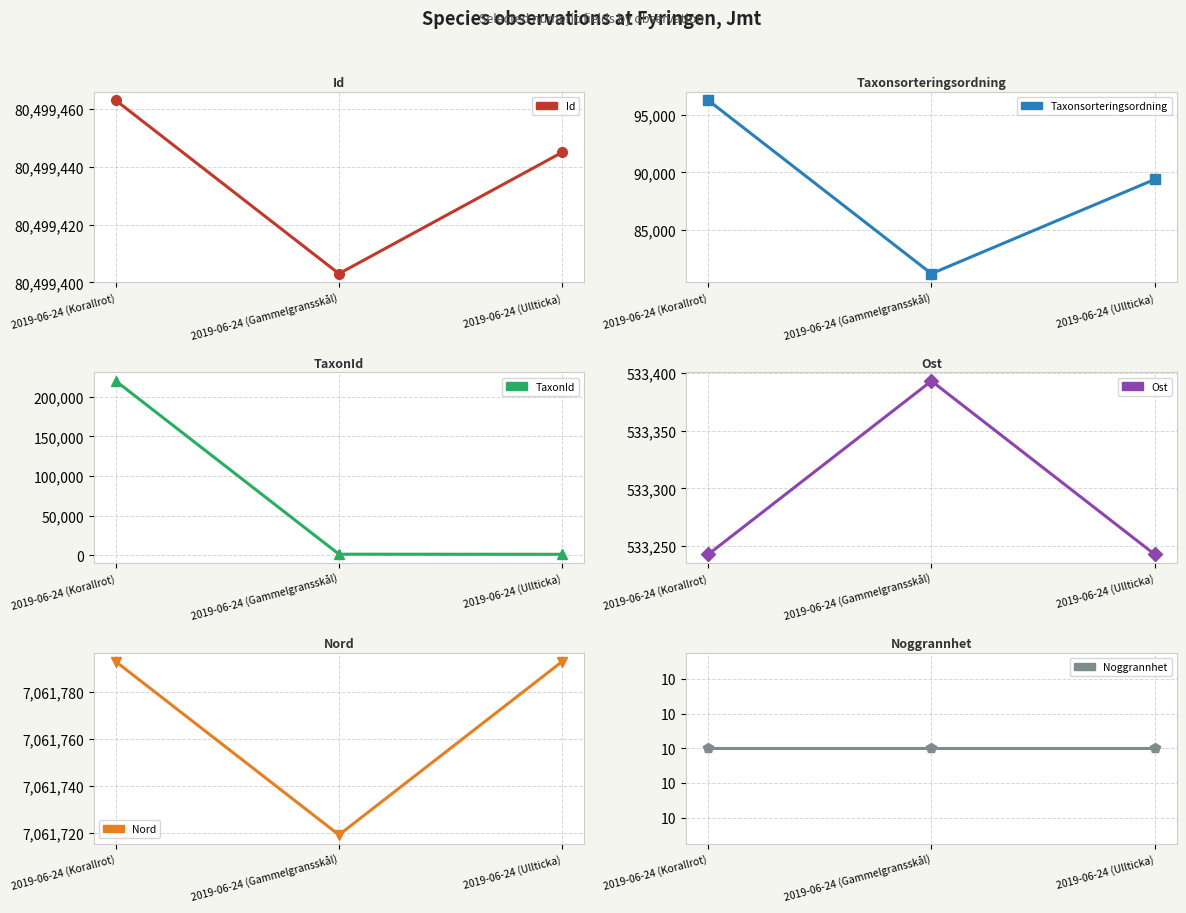

Count the Id values in the range 80499403 to 80499463.

3